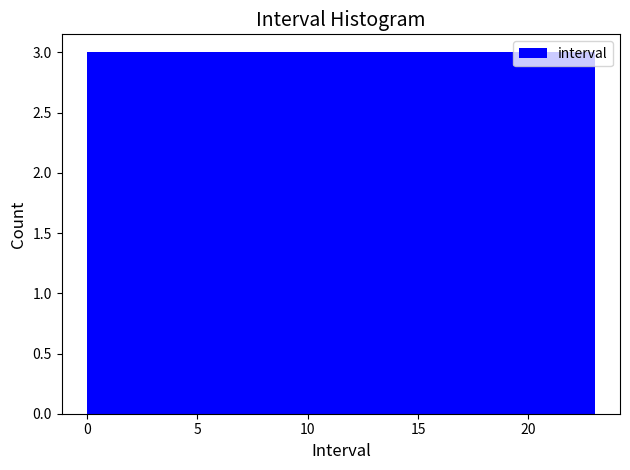

How tall is the bar that spans 17.5 to 20.0 on the x-axis? Neither the bar edges nor the heights are printed on the chart, so give them approximately, as read against the axes.

3